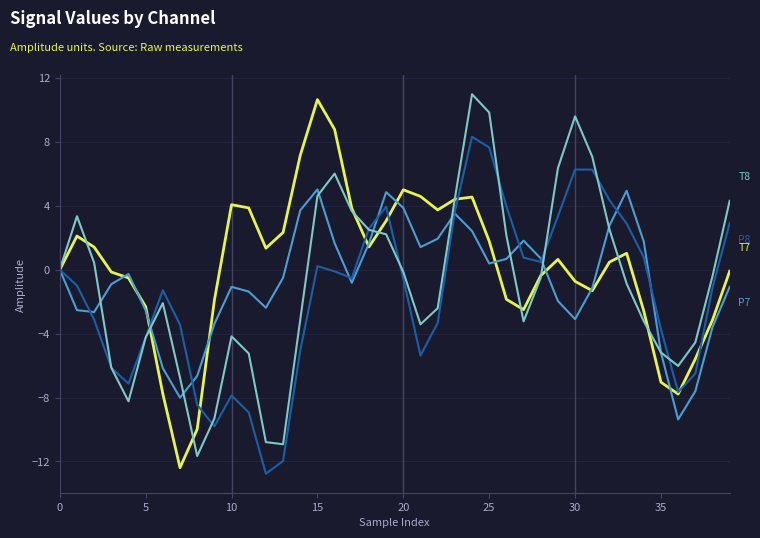

What is the minimum value shown in the chart?

-12.8